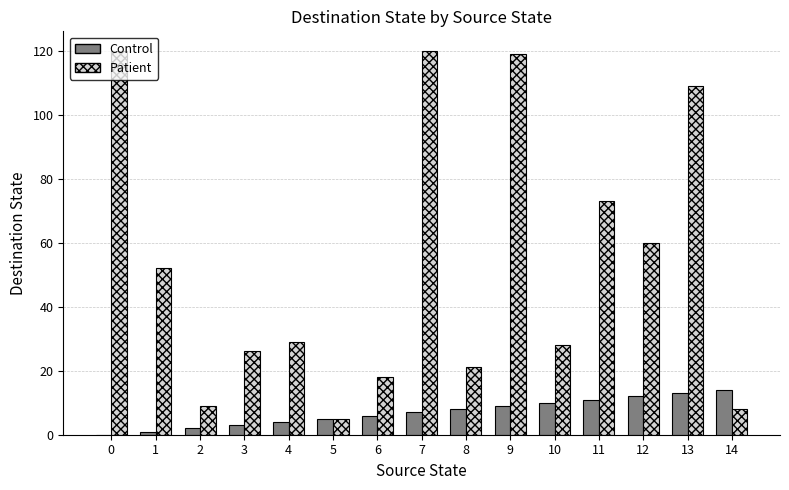

Reading left to right, list all the values displayed in this chart.

Control: 0=0	1=1	2=2	3=3	4=4	5=5	6=6	7=7	8=8	9=9	10=10	11=11	12=12	13=13	14=14
Patient: 0=120	1=52	2=9	3=26	4=29	5=5	6=18	7=120	8=21	9=119	10=28	11=73	12=60	13=109	14=8